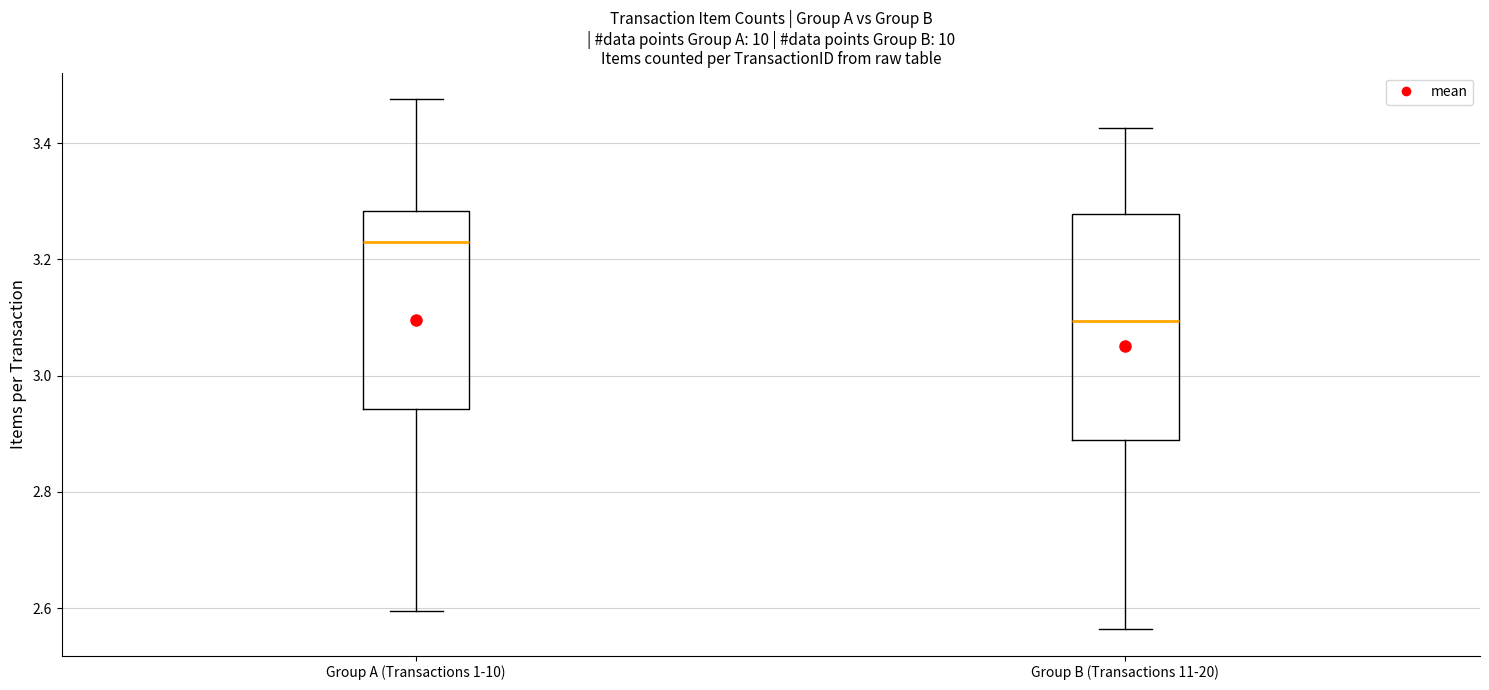

Reading left to right, transcribe this box plot: for each box, give where its median line is, the range the box spans, and where its two whiskers end, as read against the y-axis. The values are not printed on the chart, so give them approximately, as read against the axis.

Group A (Transactions 1-10): median 3.22, box 2.94 to 3.28, whiskers 2.60 to 3.48
Group B (Transactions 11-20): median 3.10, box 2.88 to 3.28, whiskers 2.56 to 3.42